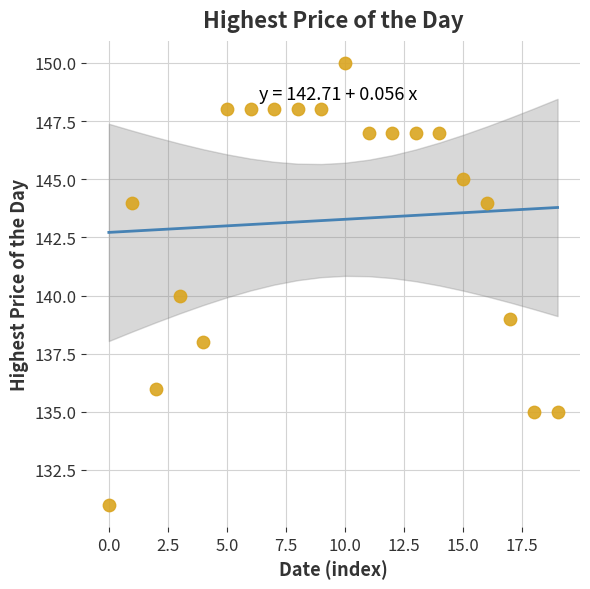

What is the range of Y values (max minus min)?

19